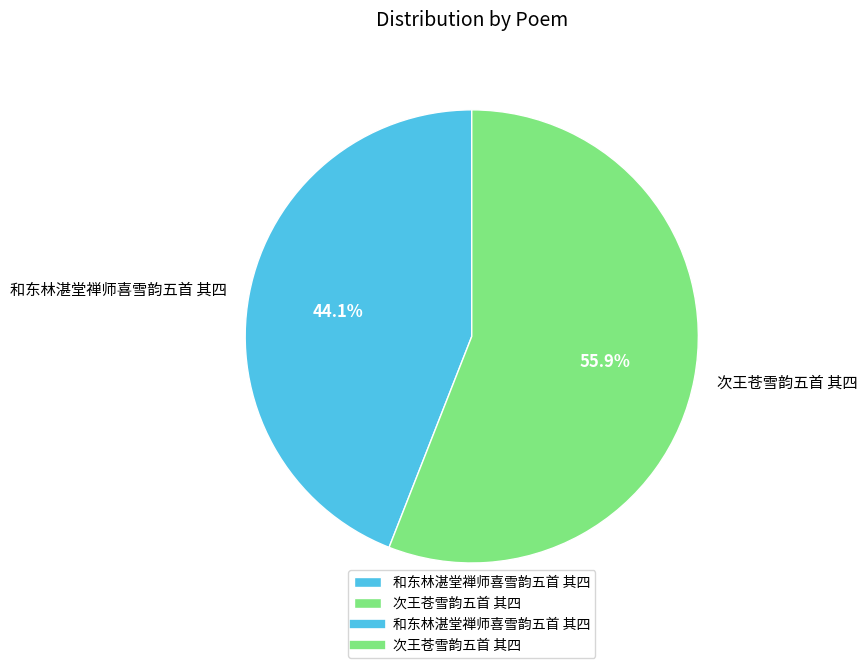

Which category has the biggest portion of the pie?

次王苍雪韵五首 其四